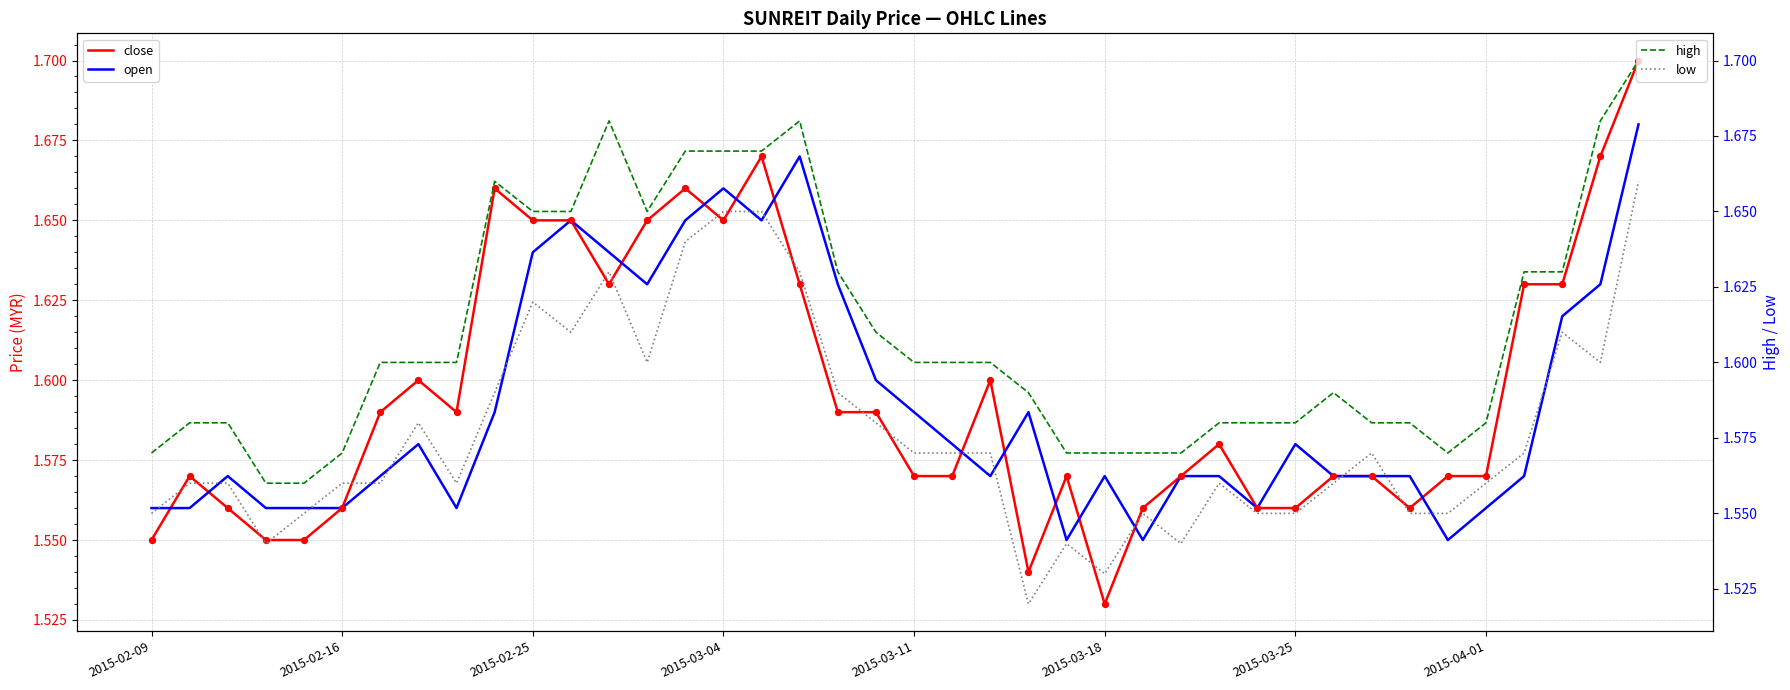

Is the value of open at 18 greater than the value of high at 34?

Yes